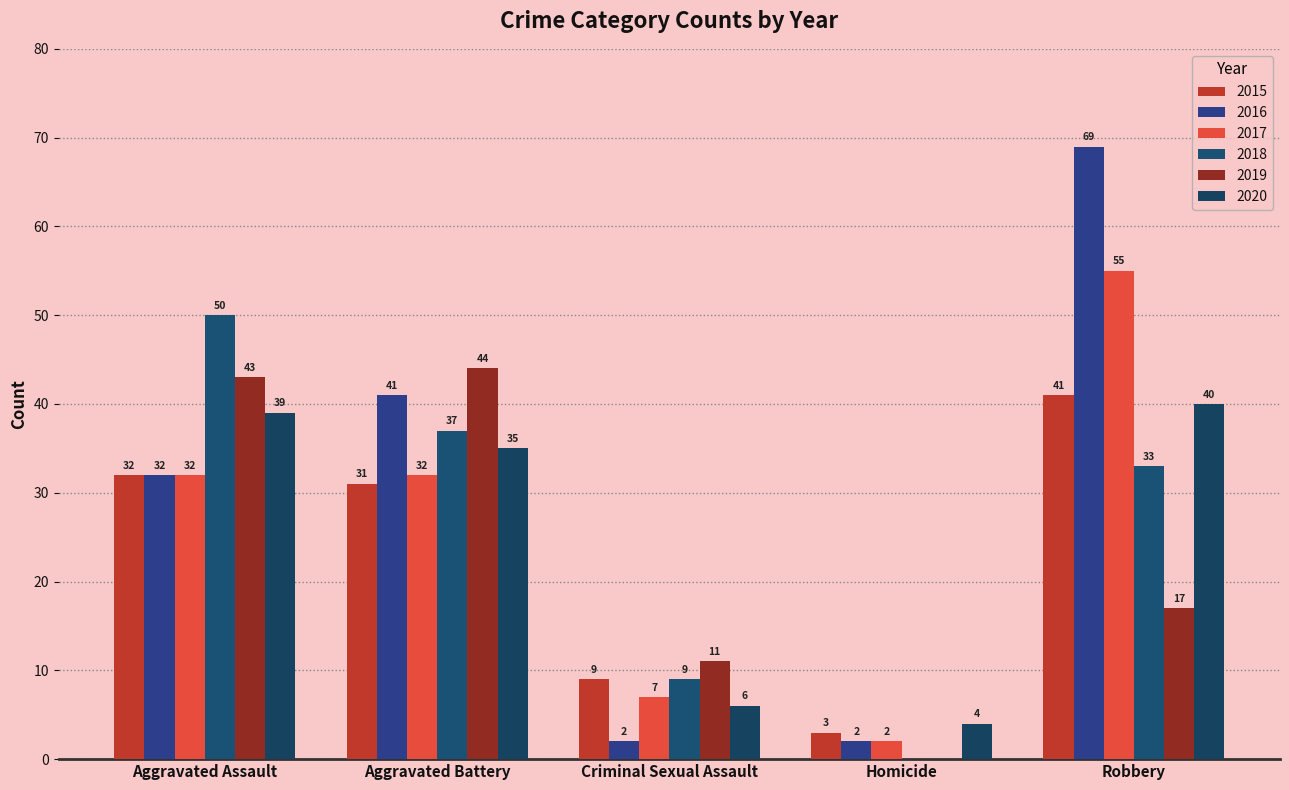

How many groups of bars are there?

5